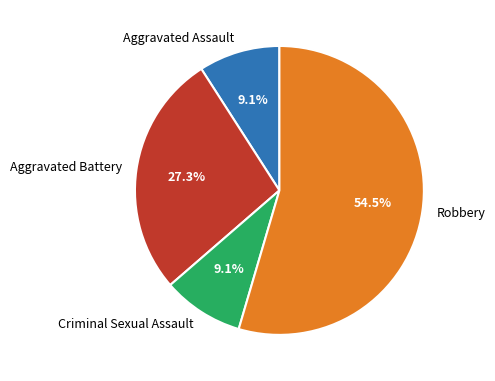

To the nearest percent, what portion does Aggravated Battery represent?

27%